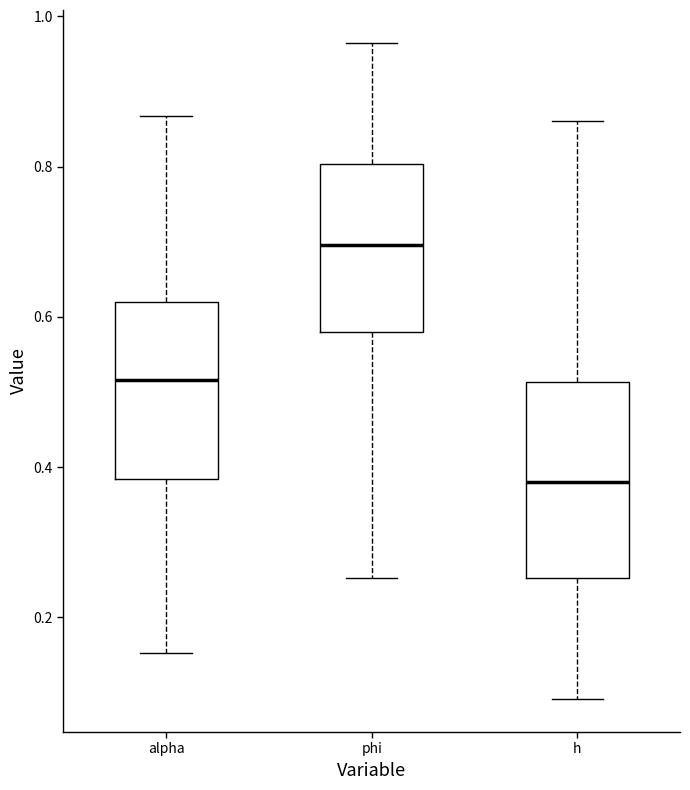

Where does the lower whisker of the box for h end on the y-axis? The values are not printed on the chart, so give them approximately, as read against the axis.

0.10